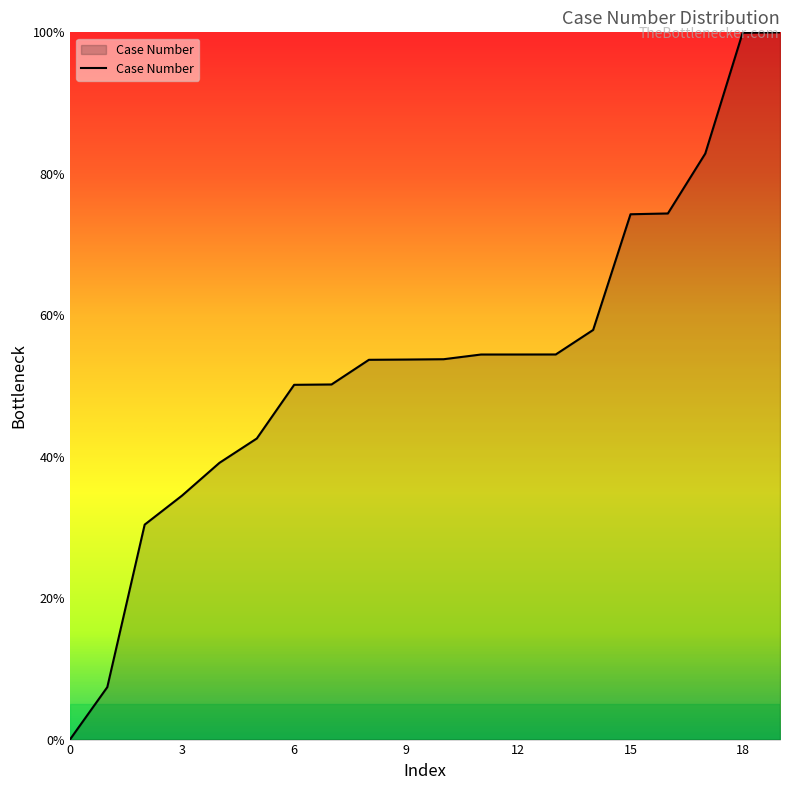

What is the maximum value shown in the chart?

100.0